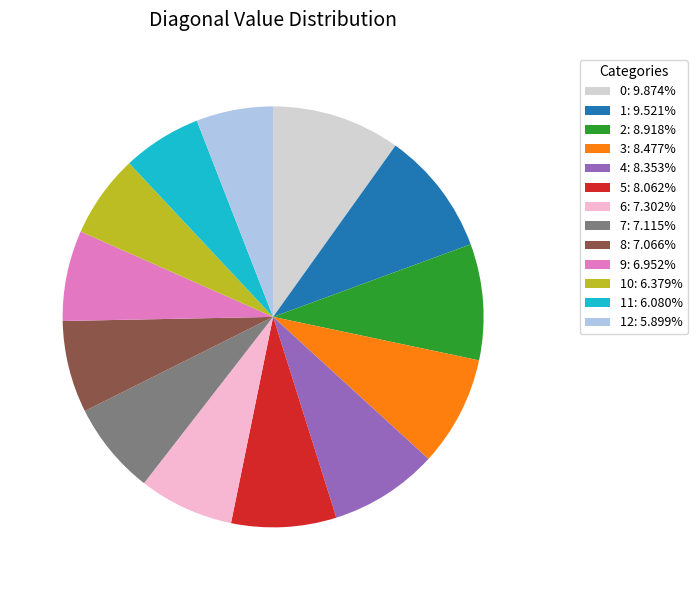

Is 10: 6.379% the majority of the pie?

No